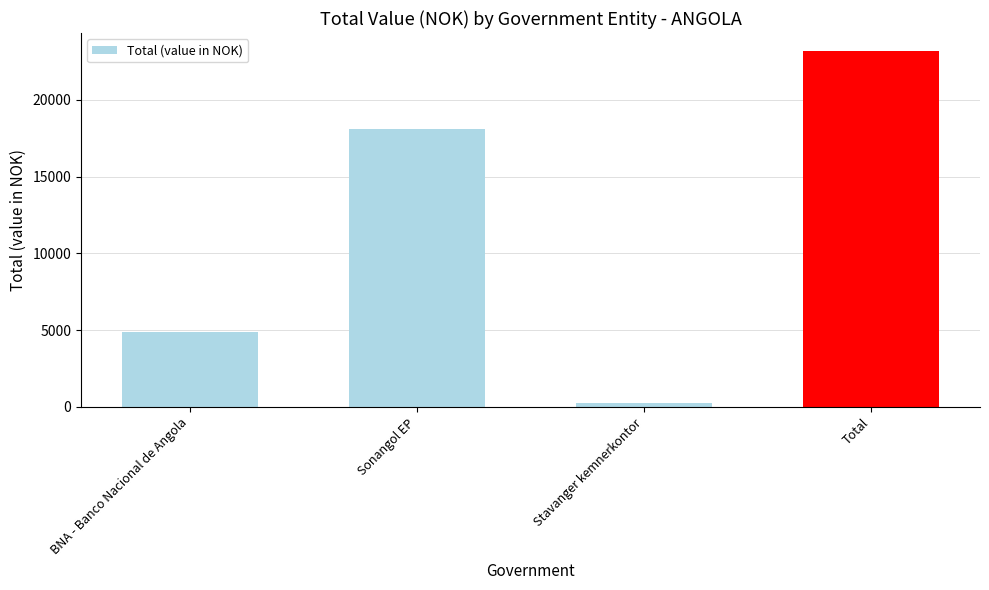

How many data points are less than 18080?

2